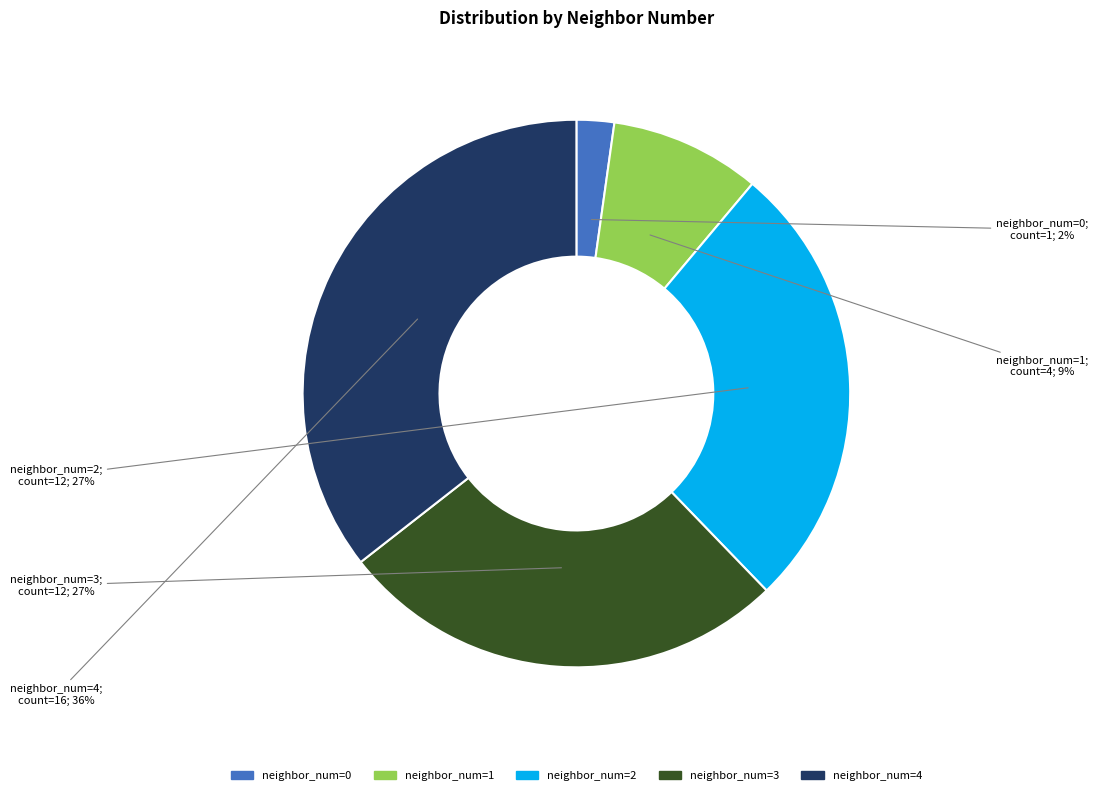

Is there a majority slice in this chart?

No